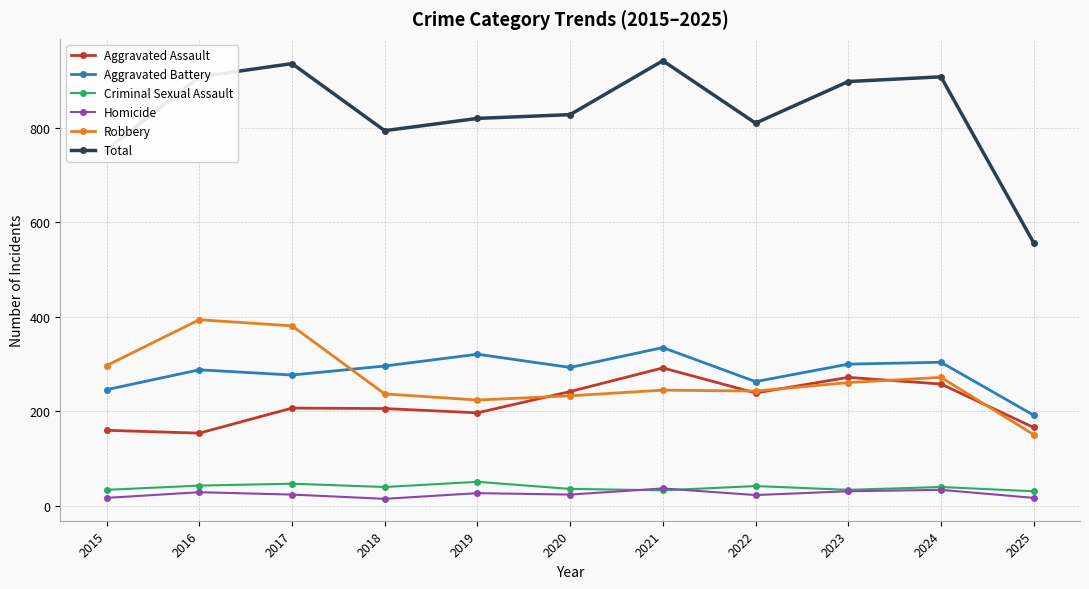

Which series has the largest range (max minus min)?

Total